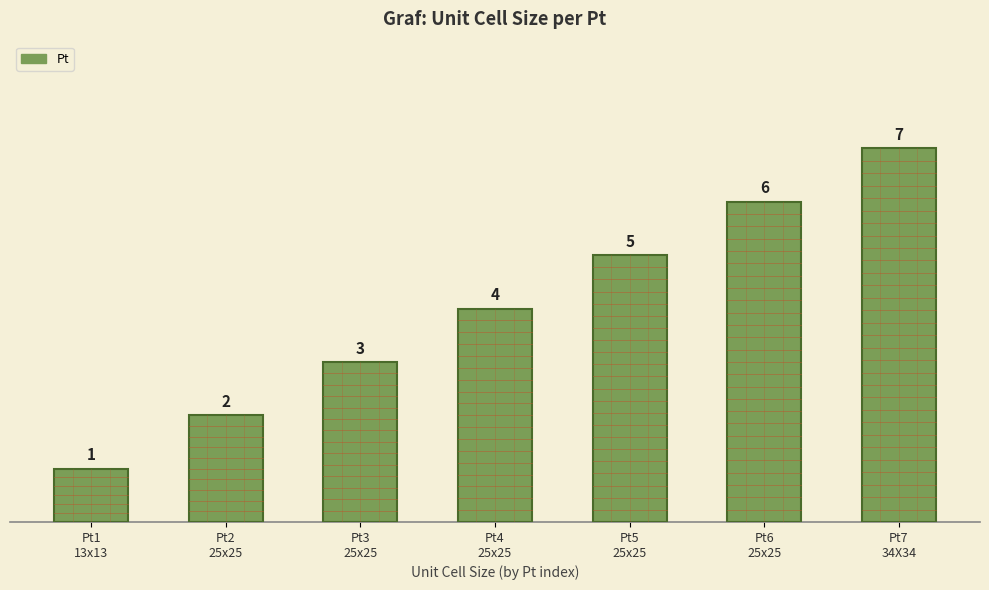

True or false: the data shows 6 at Pt6
25x25.

True